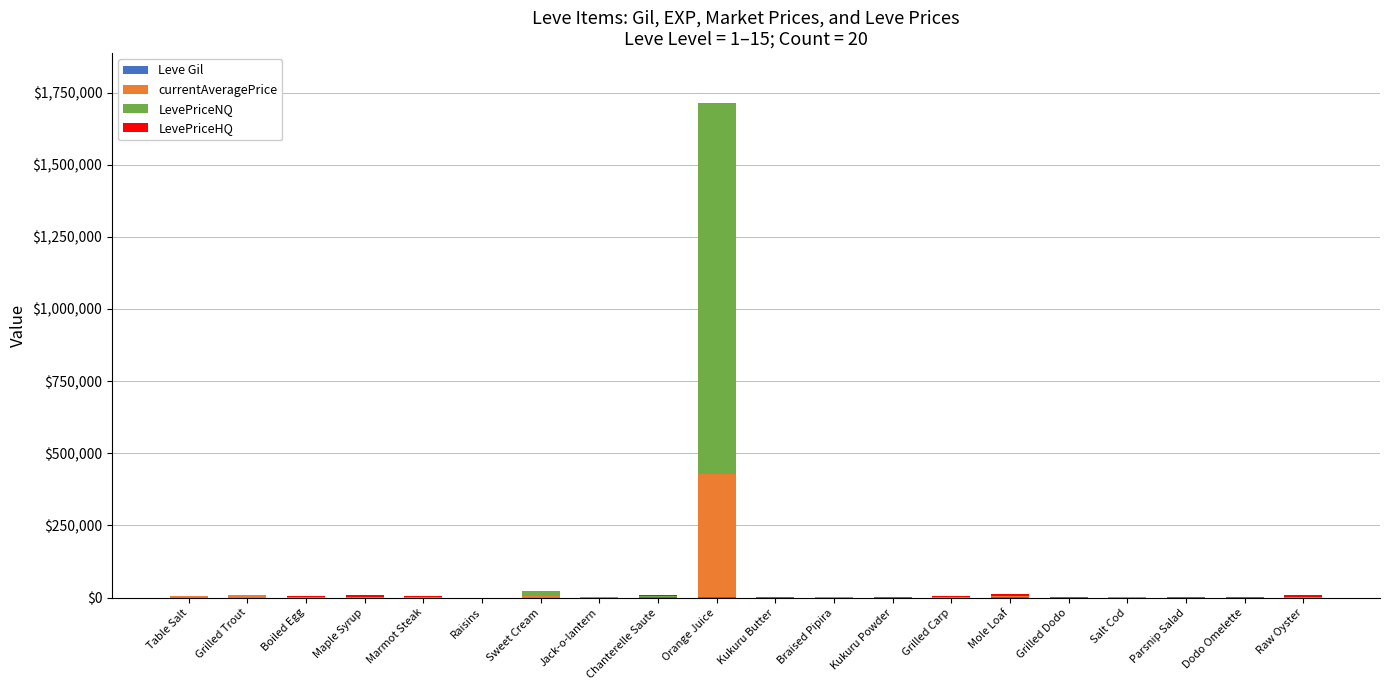

At which category is the sum across all series the highest?

Orange Juice